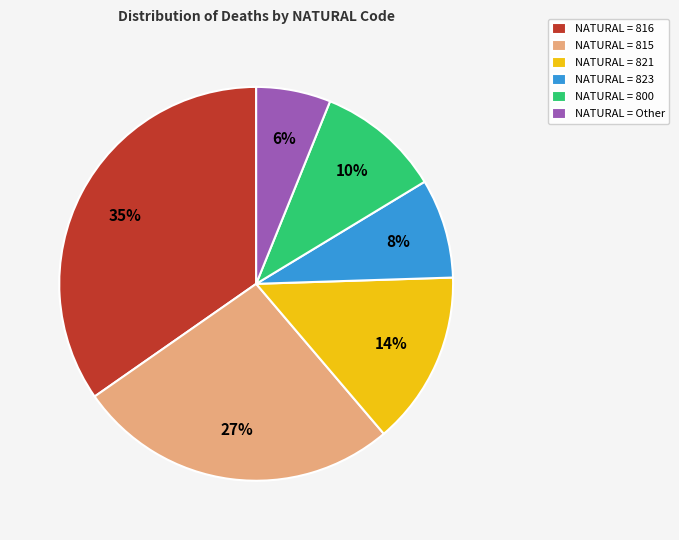

Combined, do NATURAL = Other and NATURAL = 821 account for over 50%?

No